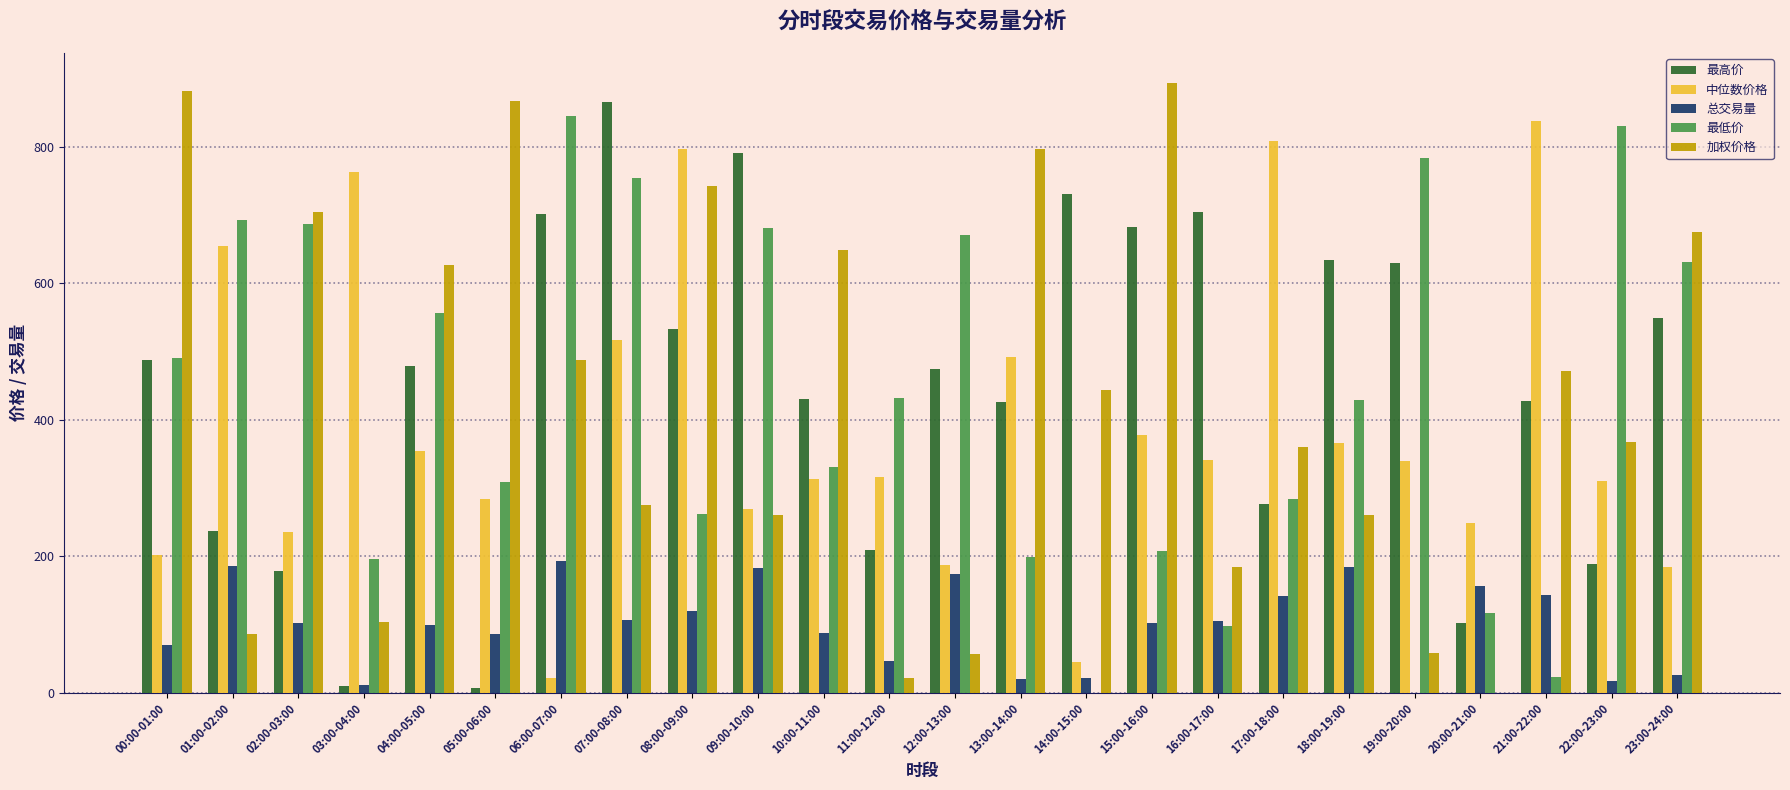

At which label does 最高价 reach its peak?

07:00-08:00